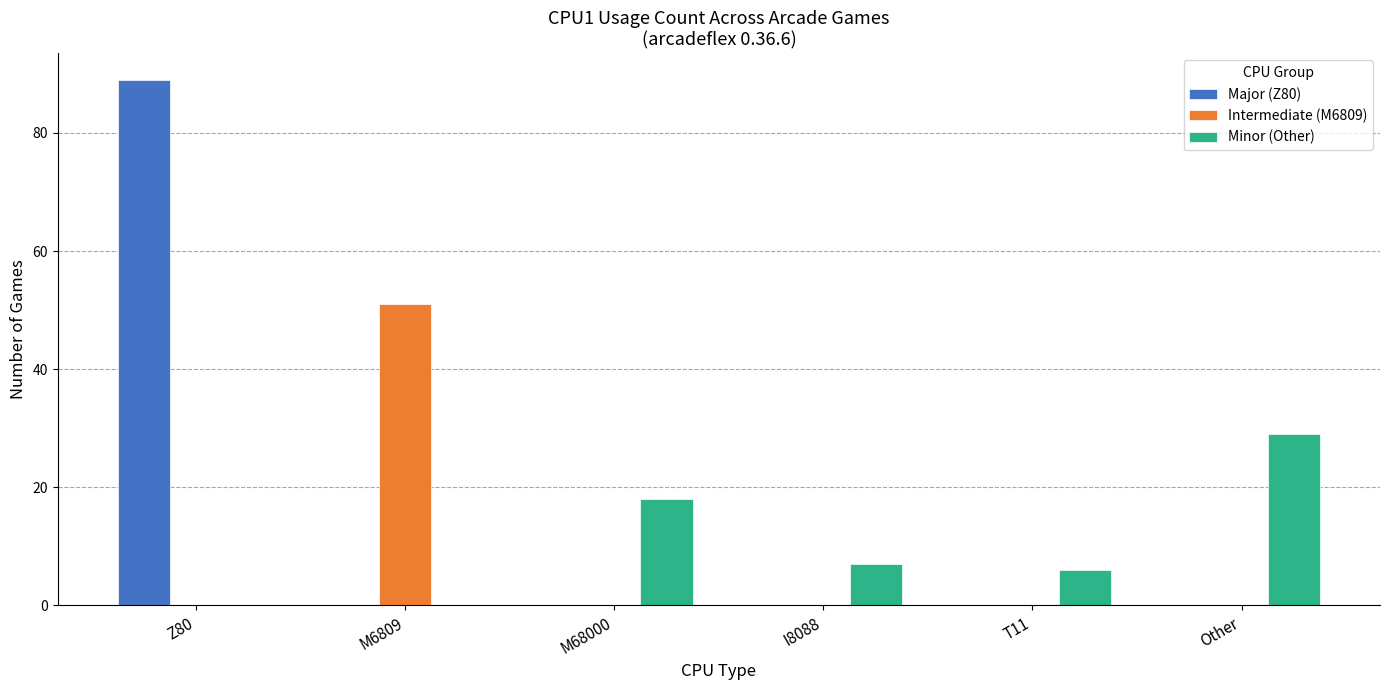

How many Minor (Other) values are between 0 and 18?

5